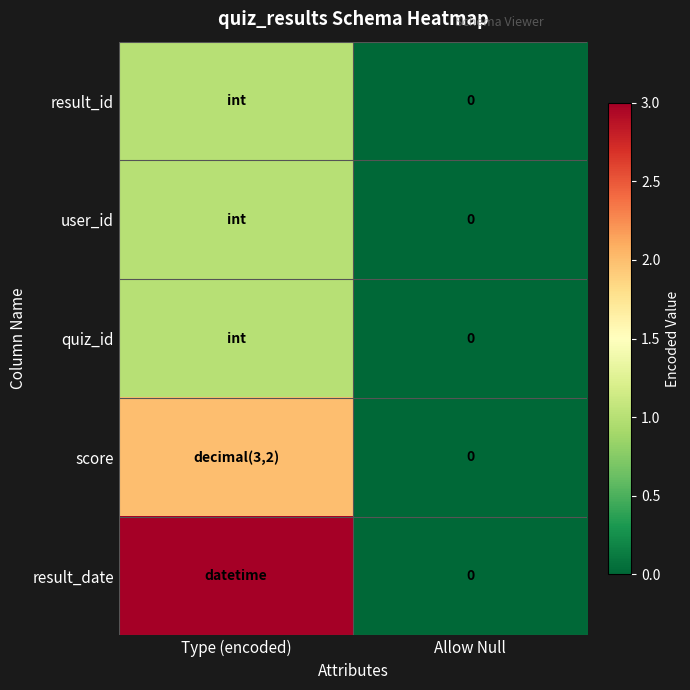

List the labels in order of quiz_id value, largest first.

Type (encoded), Allow Null